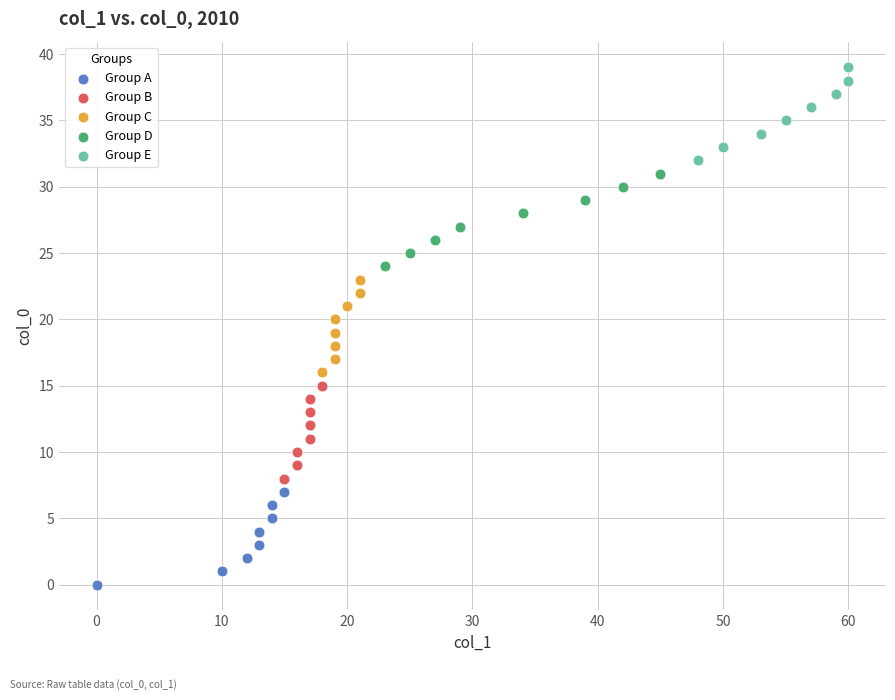

Which series contains the highest Y value?

Group E